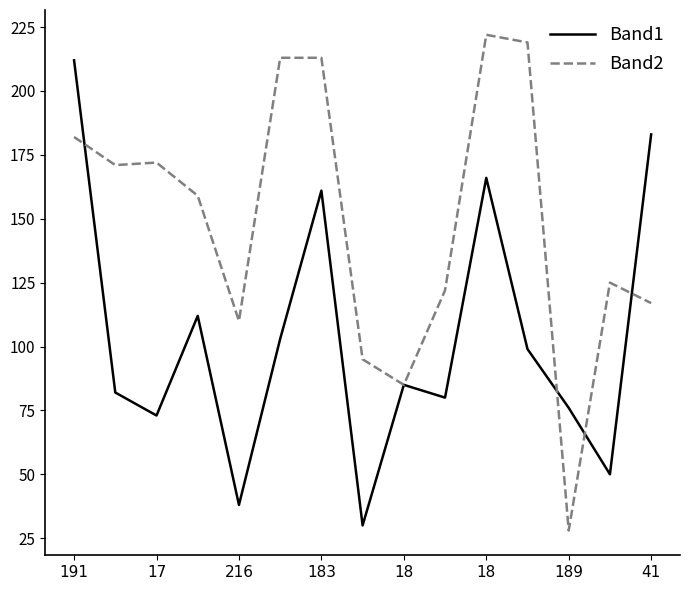

What is the smallest value displayed?

28